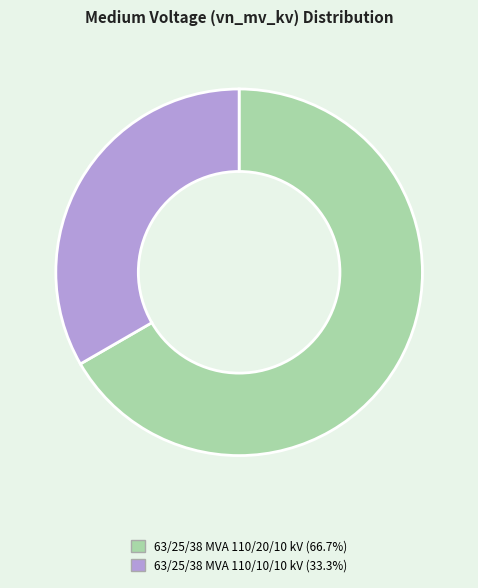

Rank the categories by value from highest to lowest.

63/25/38 MVA 110/20/10 kV, 63/25/38 MVA 110/10/10 kV